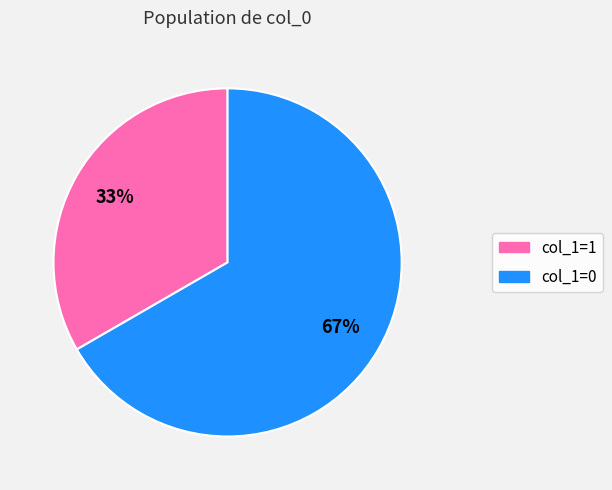

Does any single category account for the majority?

Yes